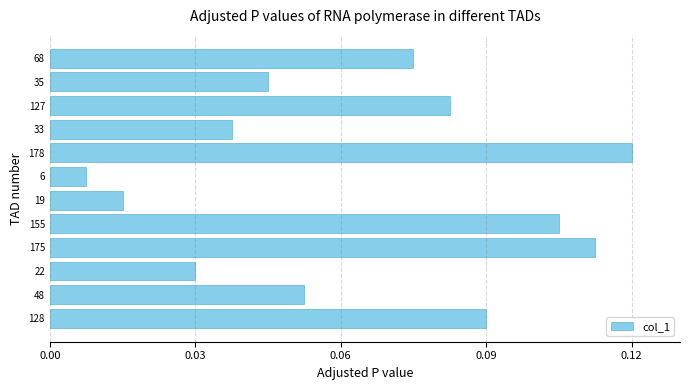

Which label corresponds to the smallest value in the chart?

6